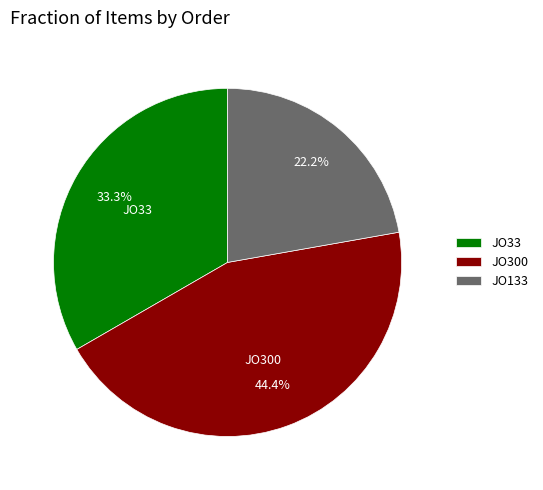

What is the largest slice in the pie chart?

JO300